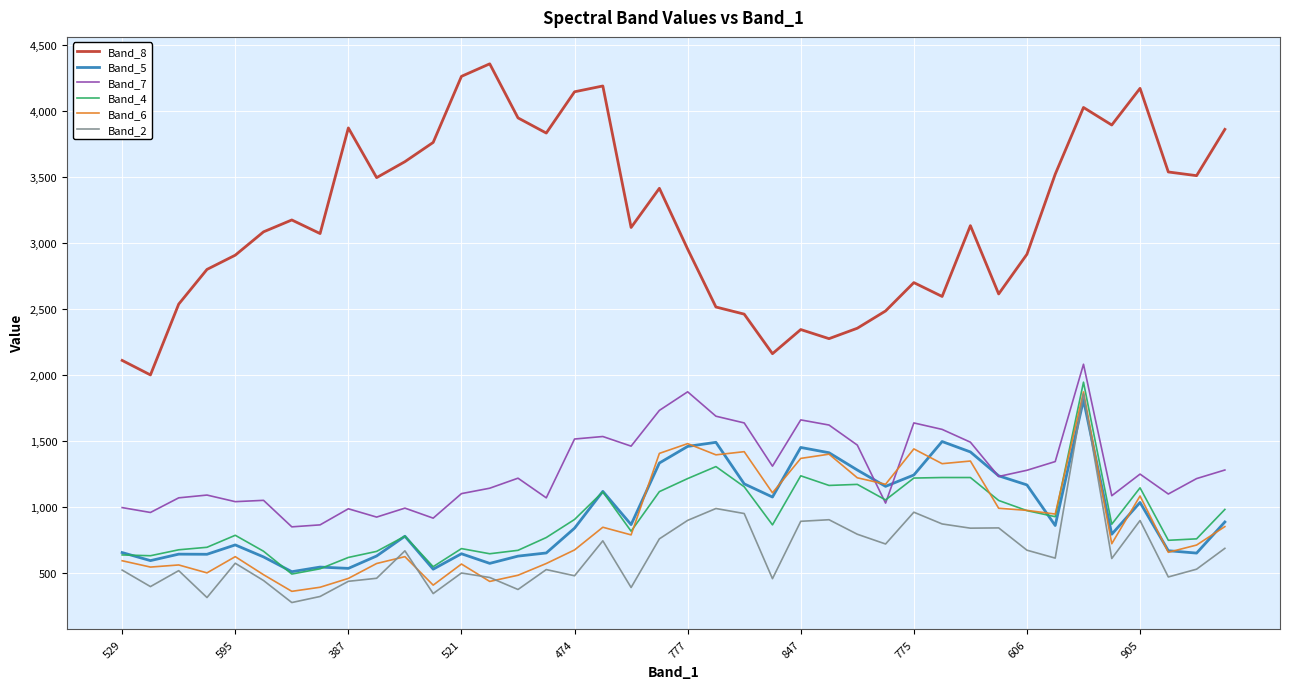

Which series has the largest total across all categories?

Band_8